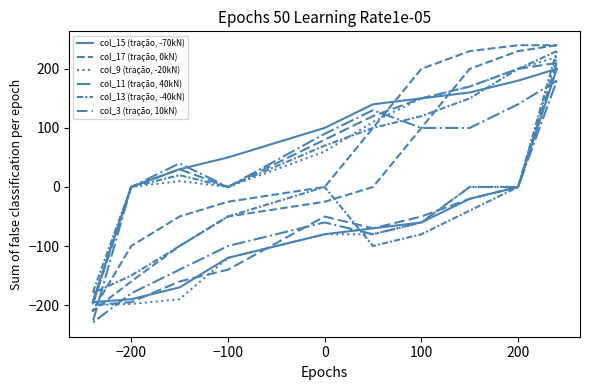

Rank the series at −100 from highest to lowest value.

col_17 (tração, 0kN), col_9 (tração, -20kN), col_3 (tração, 10kN), col_15 (tração, -70kN), col_13 (tração, -40kN), col_11 (tração, 40kN)